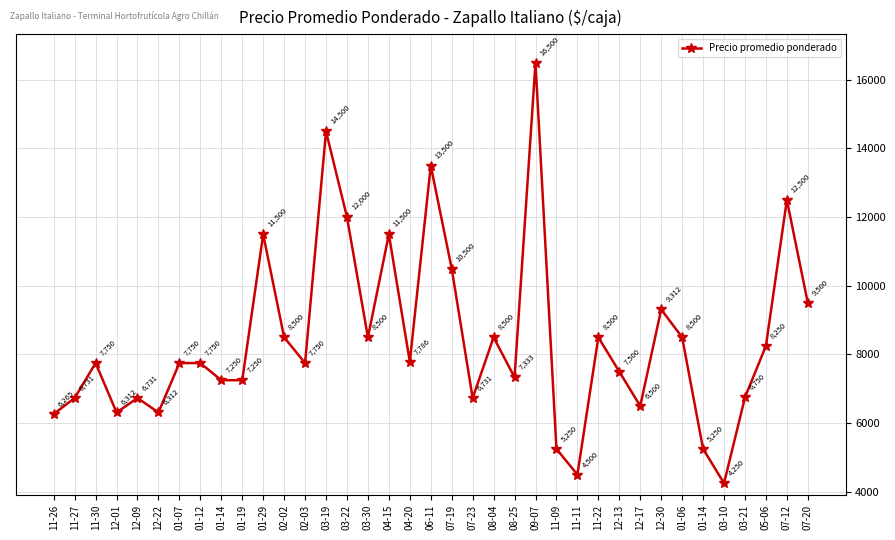

List the labels in order of value, largest first.

09-07, 03-19, 06-11, 07-12, 03-22, 01-29, 04-15, 07-19, 07-20, 12-30, 02-02, 03-30, 08-04, 11-22, 01-06, 05-06, 04-20, 11-30, 01-07, 01-12, 02-03, 12-13, 08-25, 01-14, 01-19, 03-21, 11-27, 12-09, 07-23, 12-17, 12-01, 12-22, 11-26, 11-09, 01-14, 11-11, 03-10